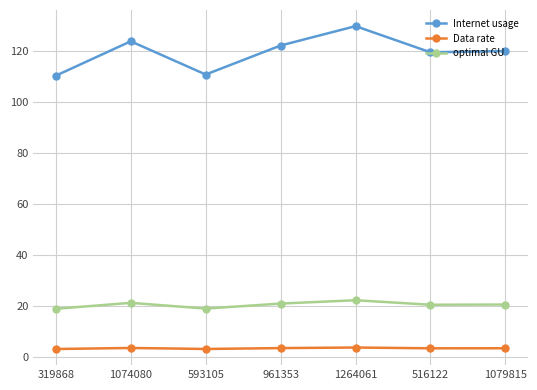

What is the difference between the highest and lowest values at 319868?

107.1